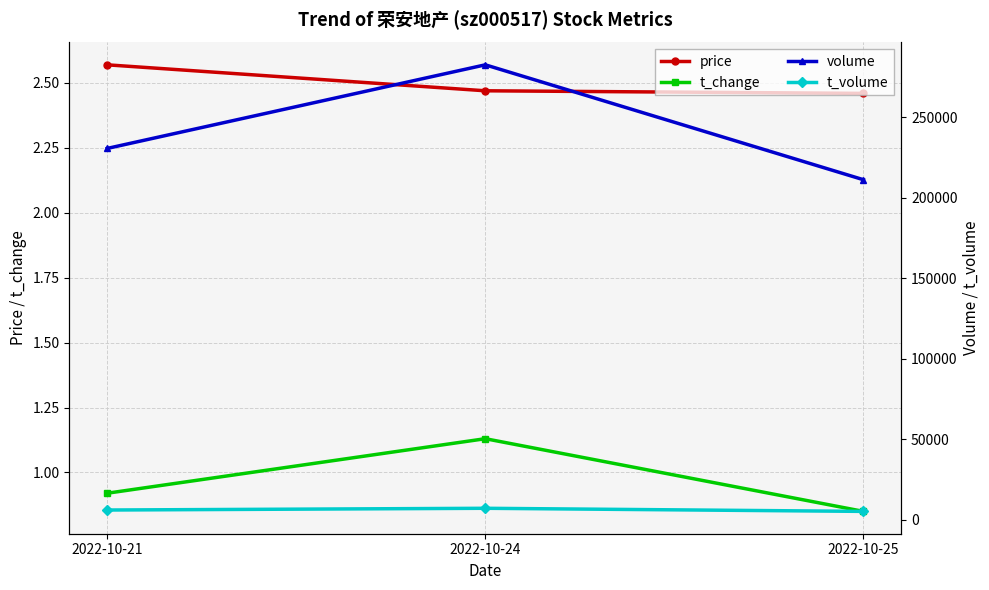

Reading left to right, list all the values displayed in this chart.

price: 2022-10-21=2.6	2022-10-24=2.5	2022-10-25=2.5
t_change: 2022-10-21=0.9	2022-10-24=1.1	2022-10-25=0.8
volume: 2022-10-21=230728.0	2022-10-24=282692.0	2022-10-25=211293.0
t_volume: 2022-10-21=6001.0	2022-10-24=7080.0	2022-10-25=5148.0